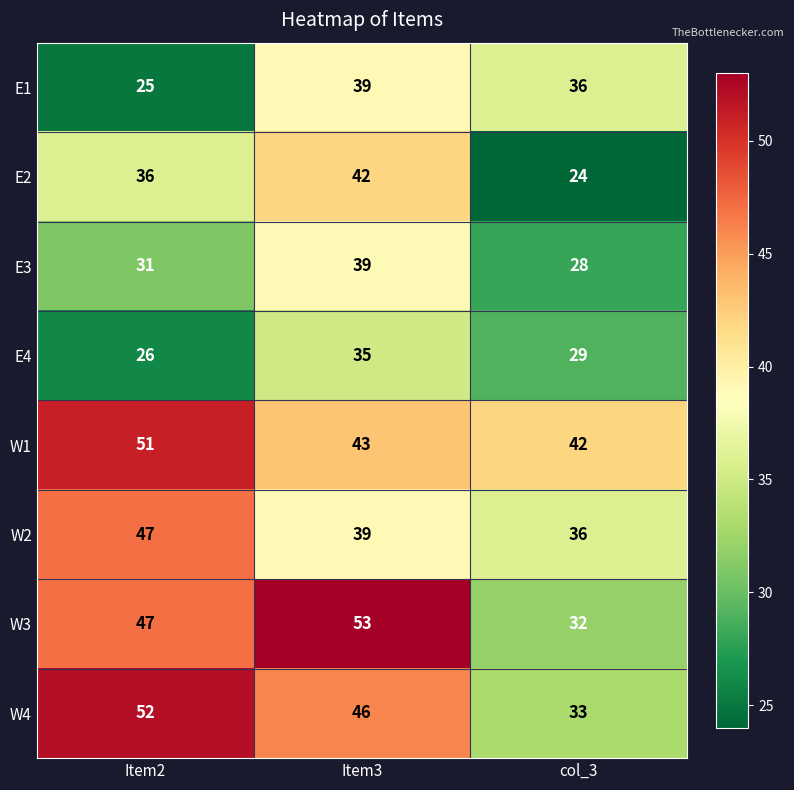

What is the difference between the maximum and minimum values in the W4 series?

19